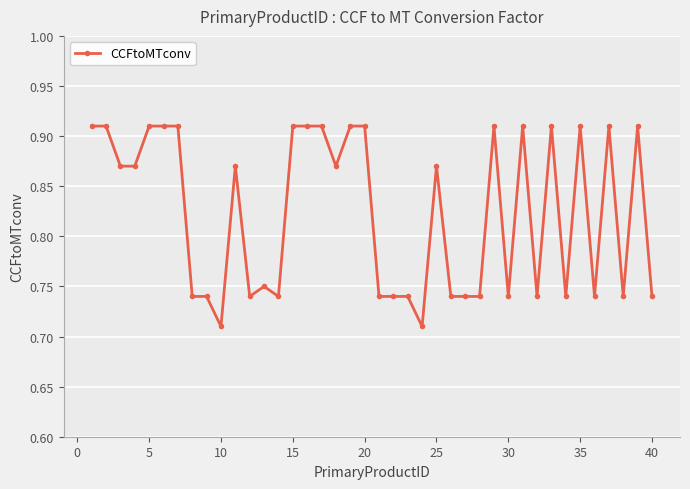

How many values are between 0 and 1?

40